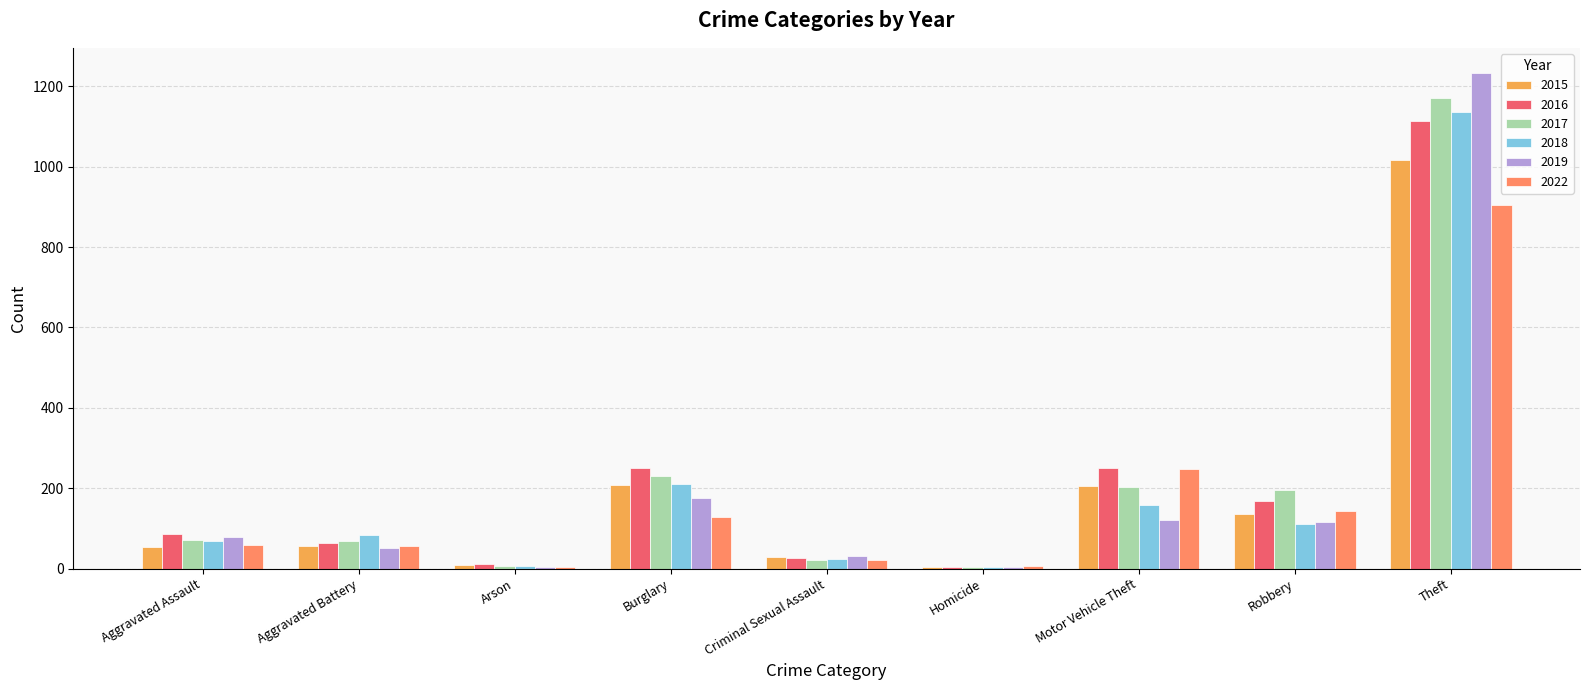

What is the sum of all 2015 values?

1717